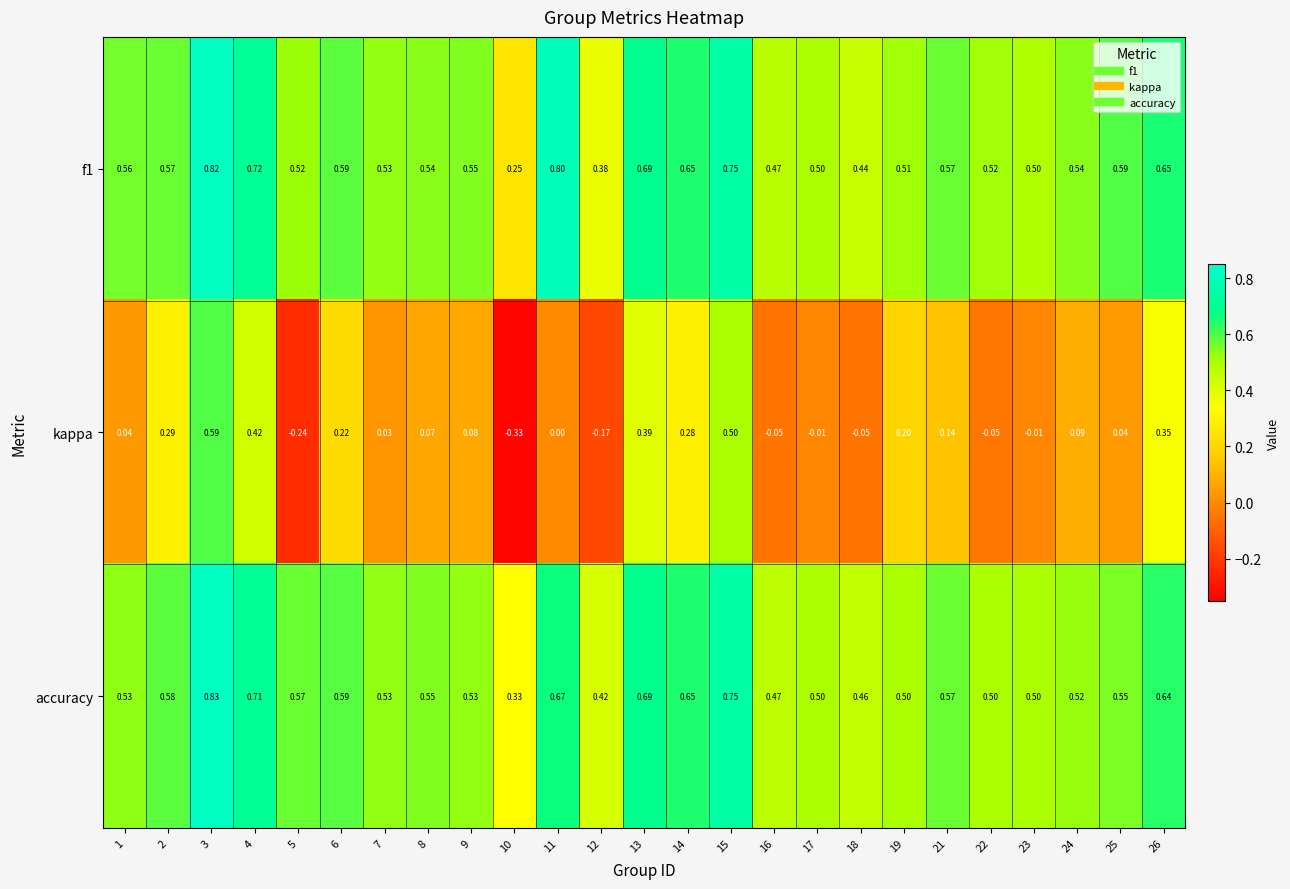

Between 12 and 23, which series saw the biggest shift?

kappa